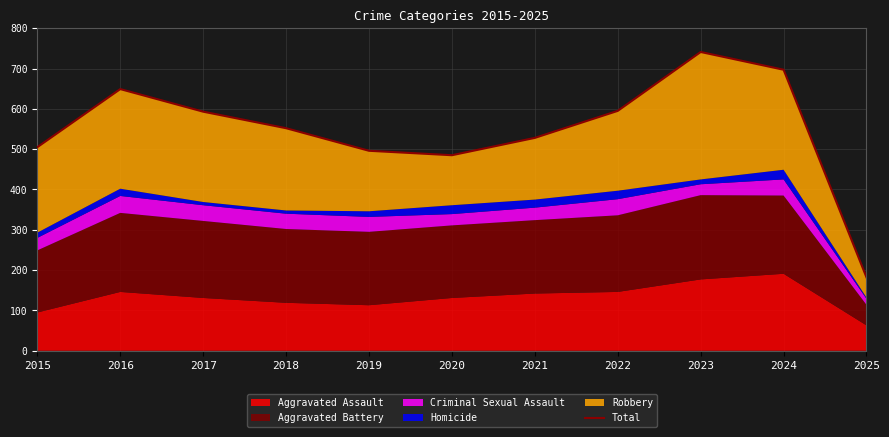

Rank the categories by value from lowest to highest.

2025, 2020, 2019, 2015, 2021, 2018, 2017, 2022, 2016, 2024, 2023